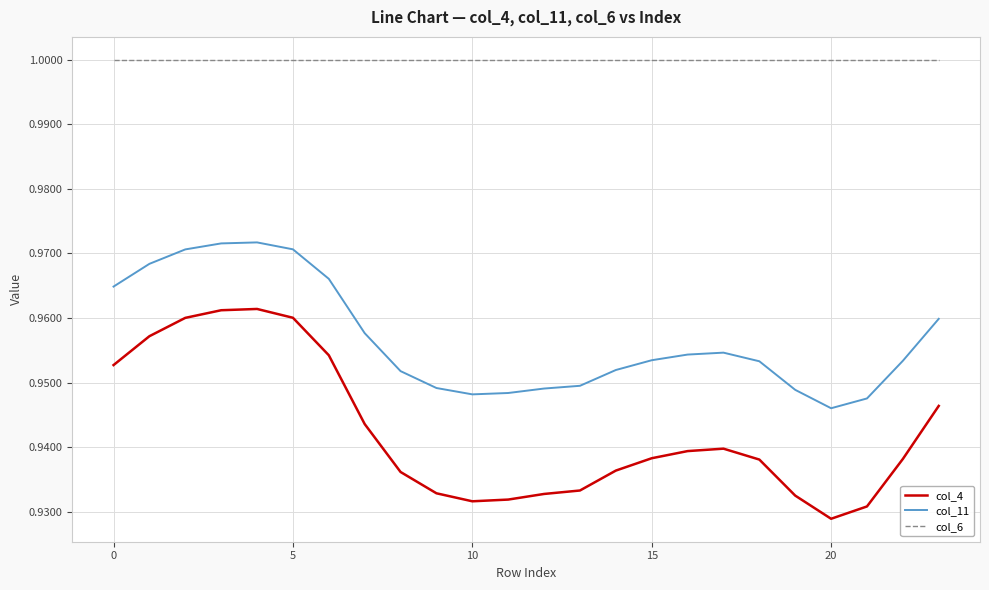

Which series has the largest range (max minus min)?

col_4